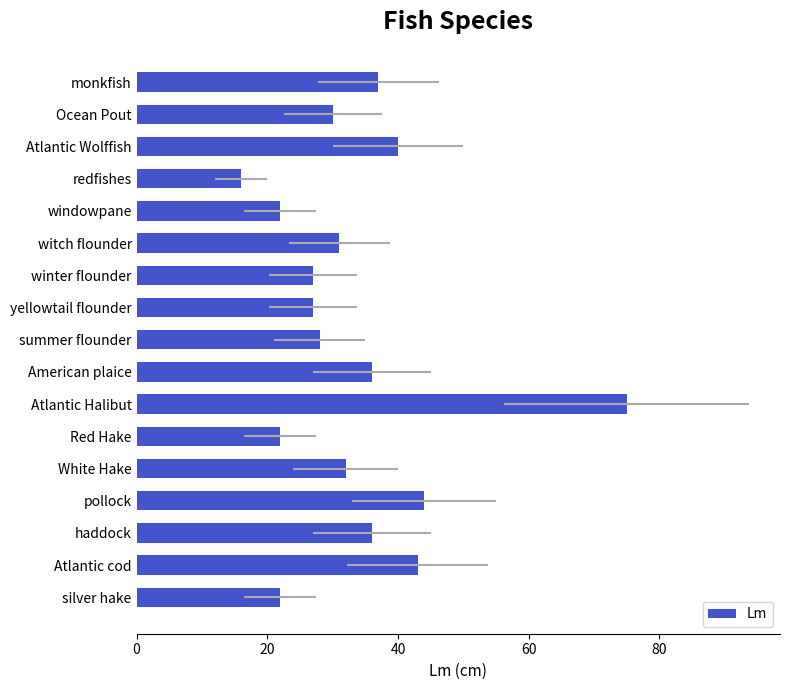

What is the smallest value displayed?

16